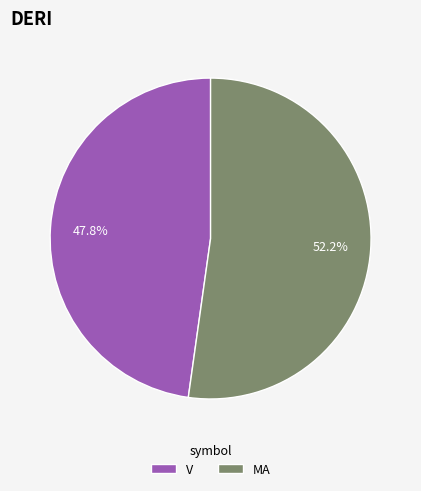

Which has a higher value, V or MA?

MA